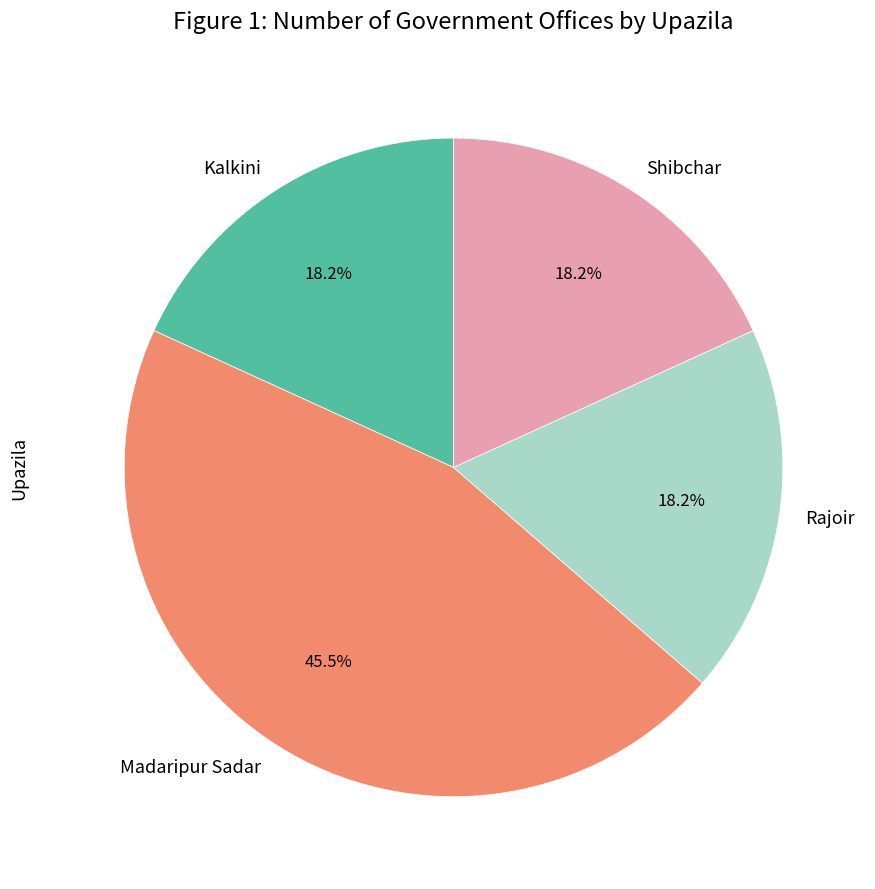

How many segments does this pie chart have?

4